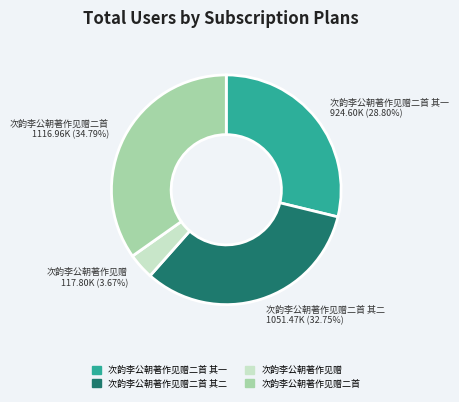

Is there a majority slice in this chart?

No